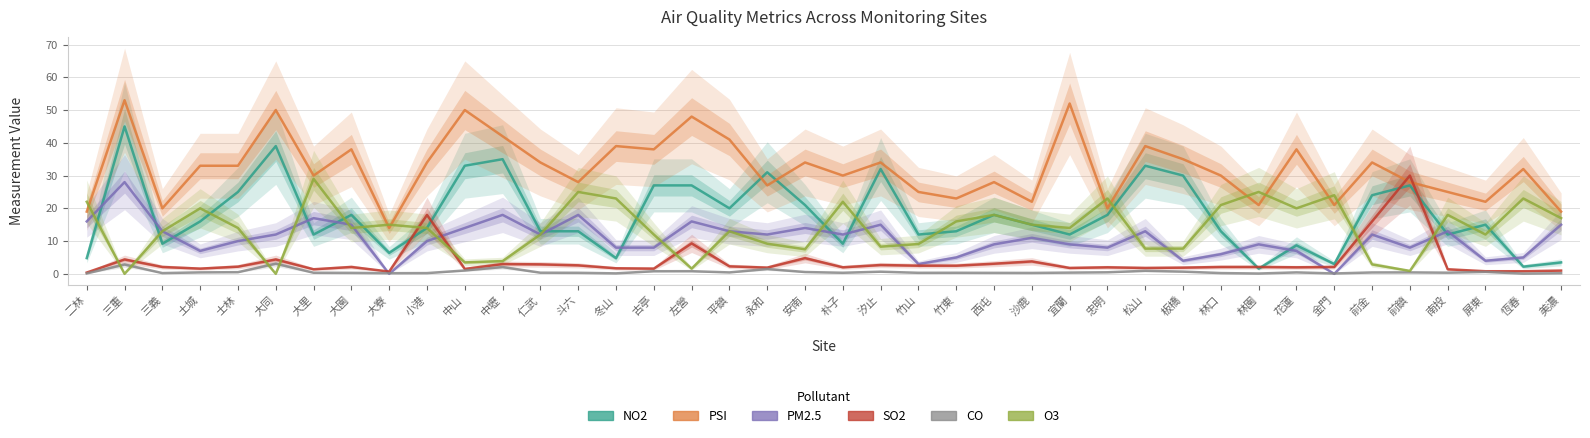

Rank the series by their maximum value, from lowest to highest.

CO, PM2.5, O3, SO2, NO2, PSI